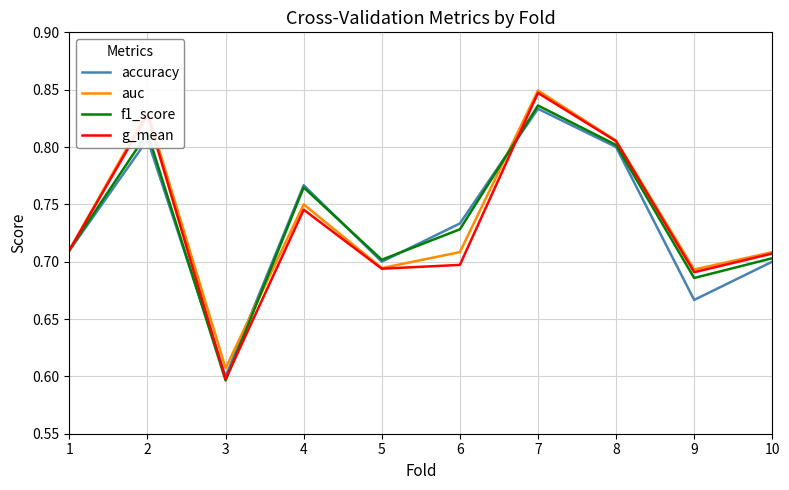

The value of accuracy at 8 is 0.8. True or false?

True